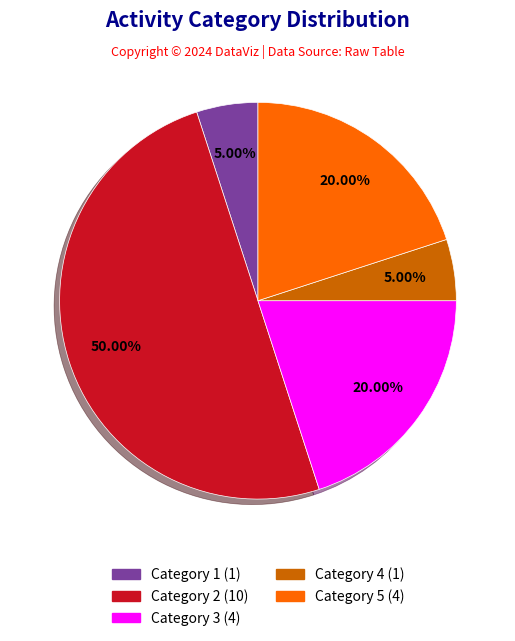

How many segments does this pie chart have?

5